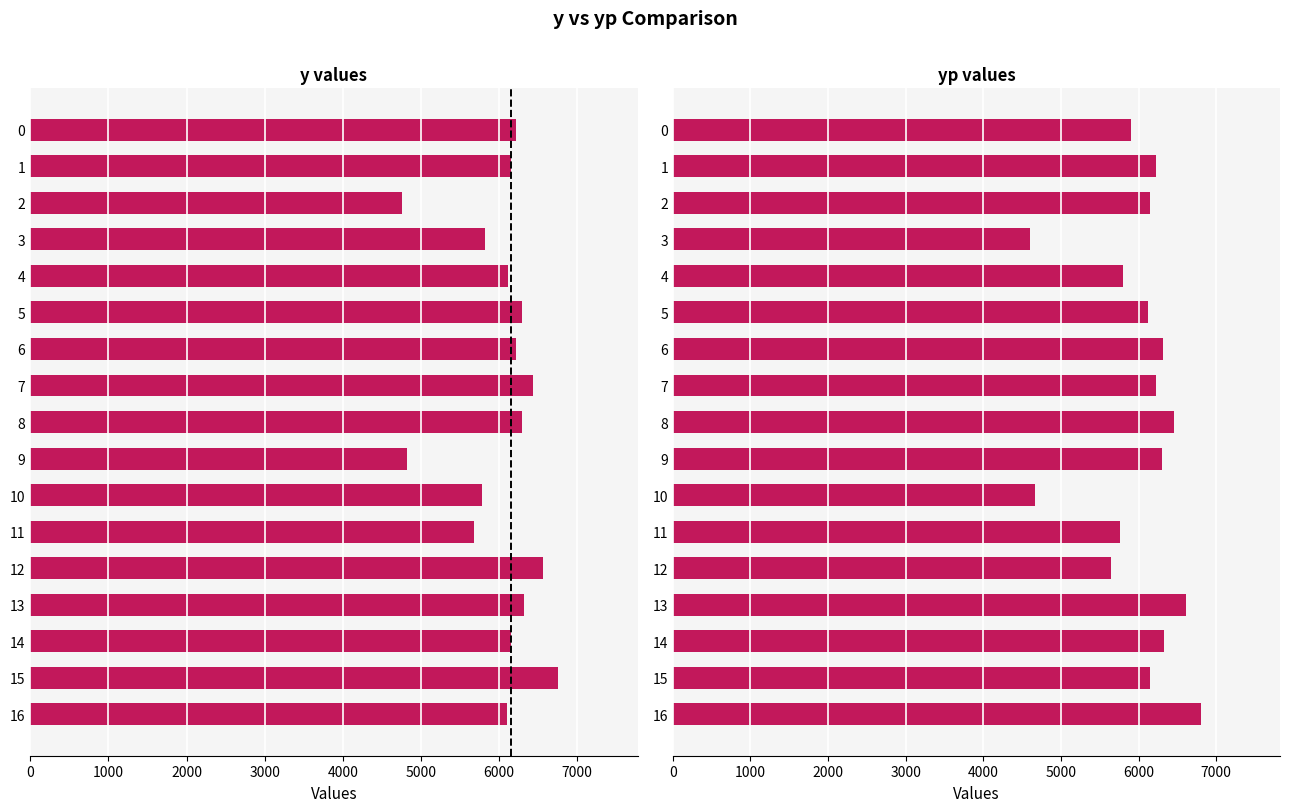

The value of y at 12 is 1641.7. True or false?

False